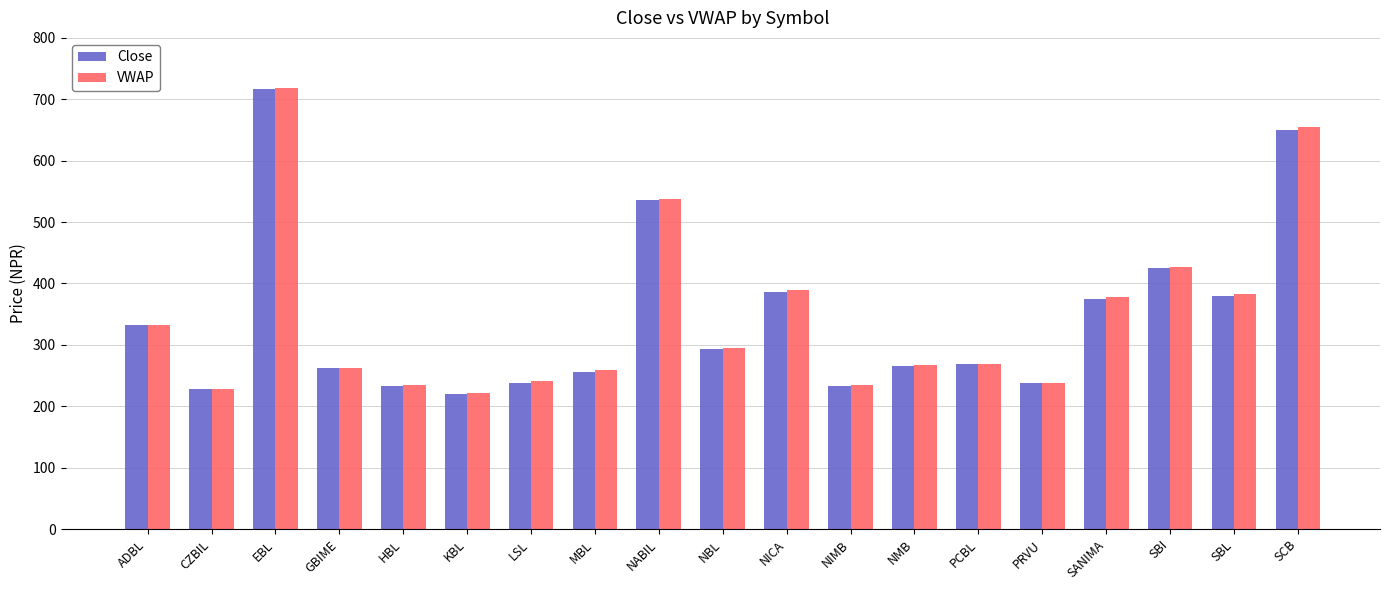

What is the value of the Close bar at the 9th from the left?

536.5